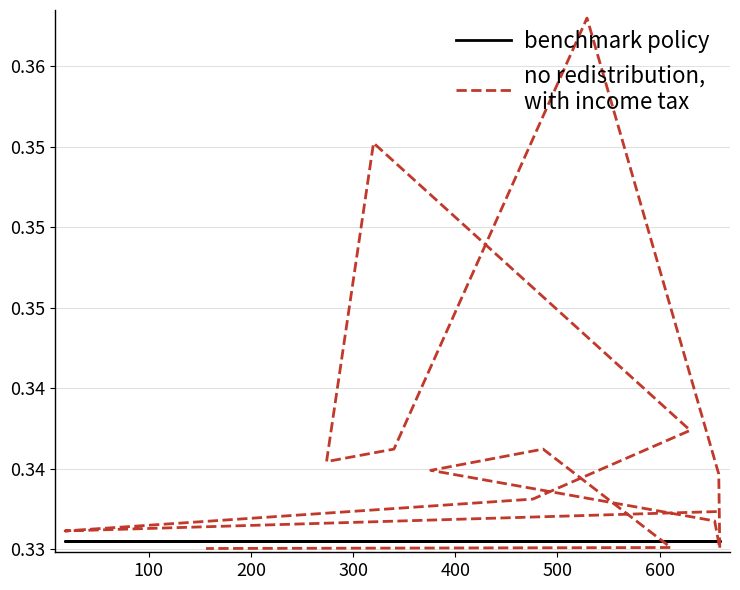

Rank the series by their maximum value, from lowest to highest.

benchmark policy, no redistribution,
with income tax